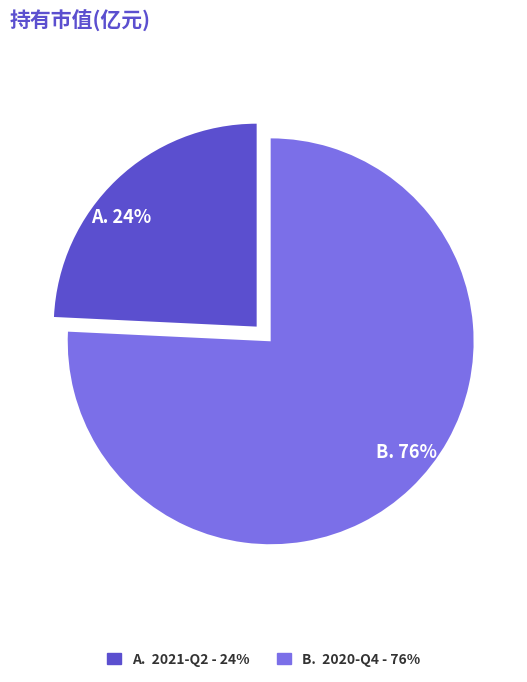

To the nearest percent, what is the average slice percentage?

50%